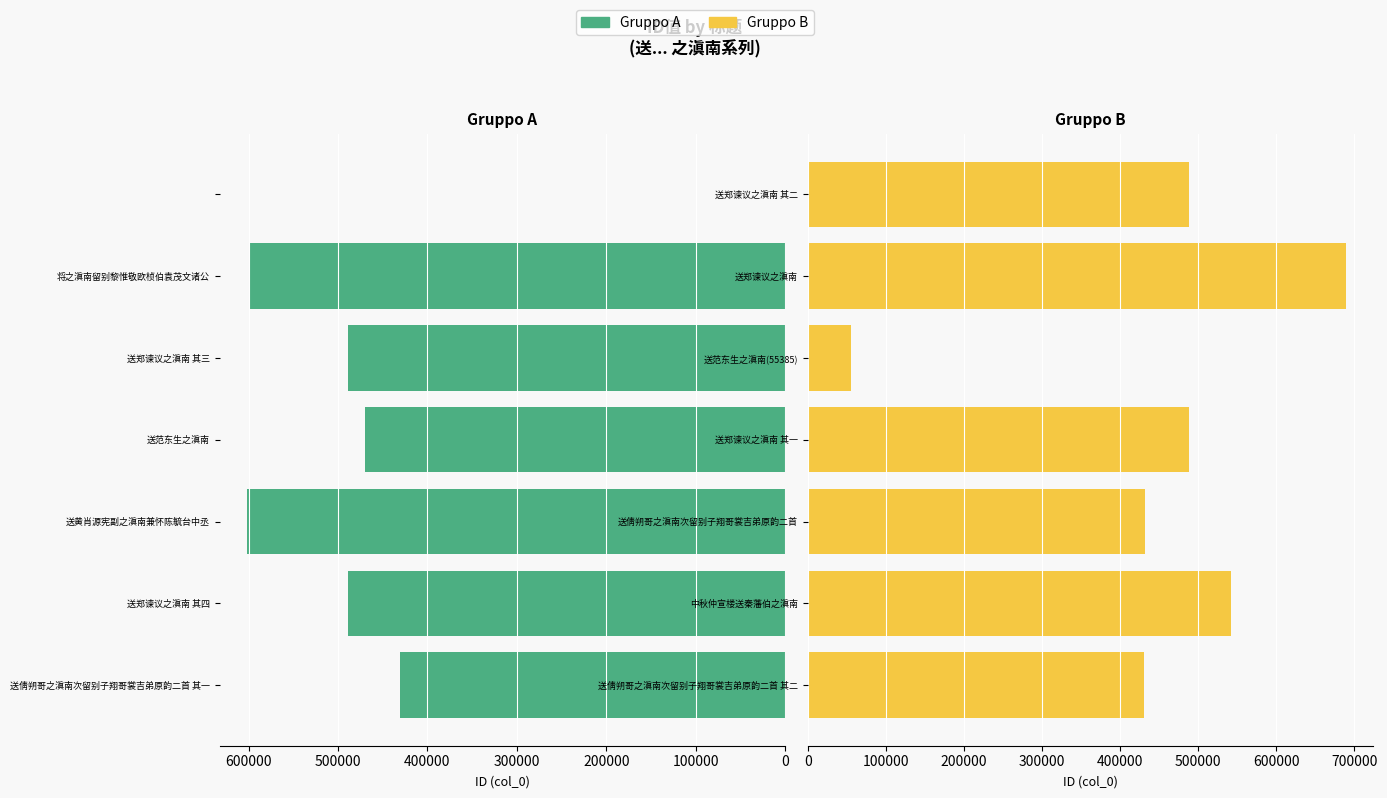

Which series has the largest total across all categories?

Gruppo B